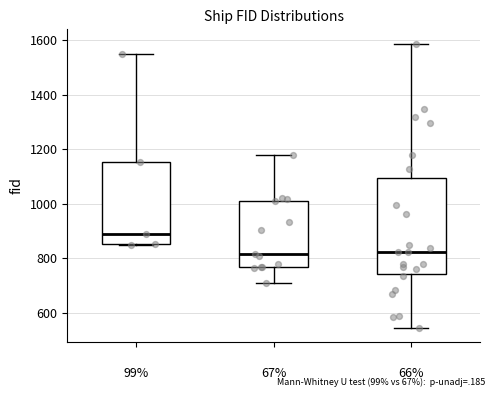

Reading left to right, read every box against the y-axis: the position of its median line, the range the box covers, and the ends of its whiskers. The values are not printed on the chart, so give them approximately, as read against the axis.

99%: median 900, box 860 to 1160, whiskers 840 to 1560
67%: median 820, box 760 to 1000, whiskers 700 to 1180
66%: median 820, box 740 to 1100, whiskers 540 to 1580